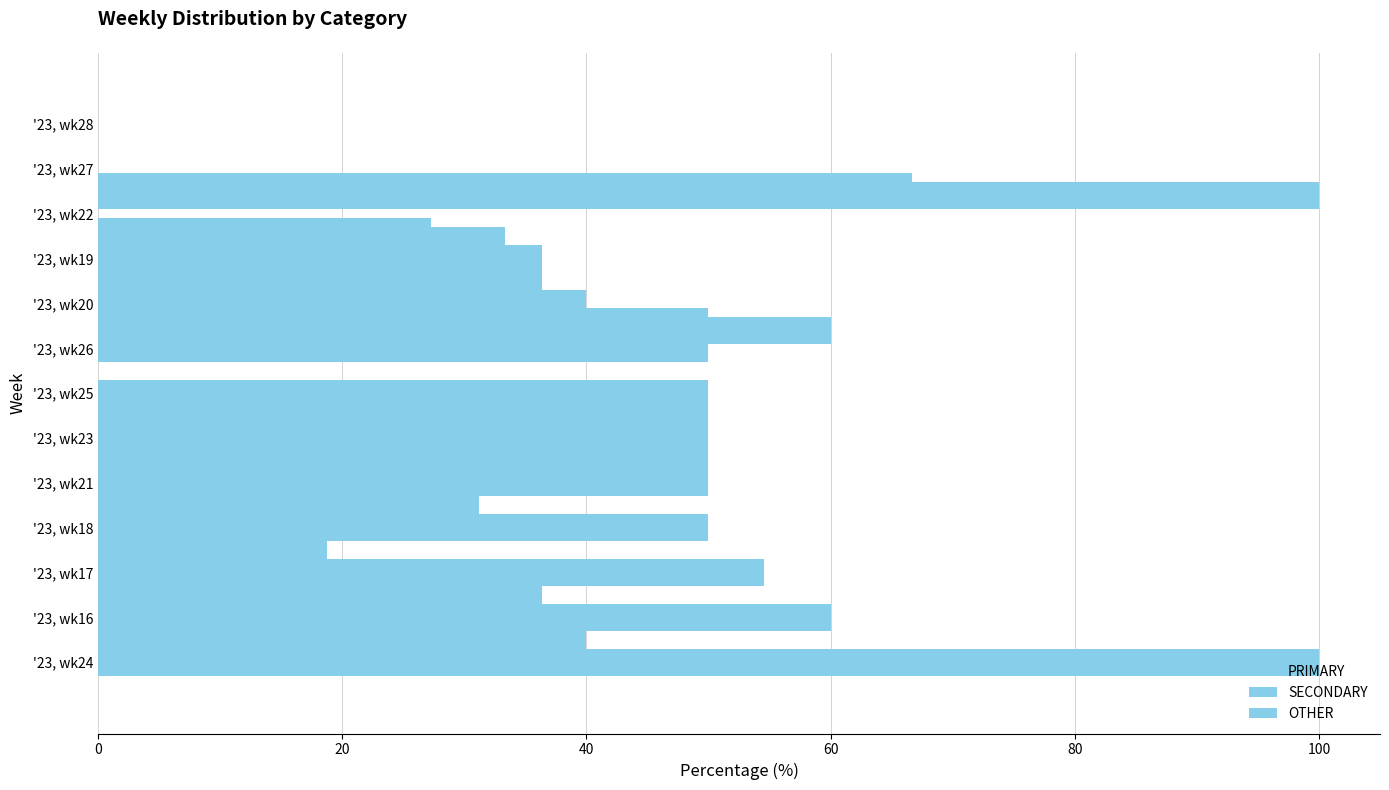

Is it true that OTHER equals -28.1 at '23, wk26?

False